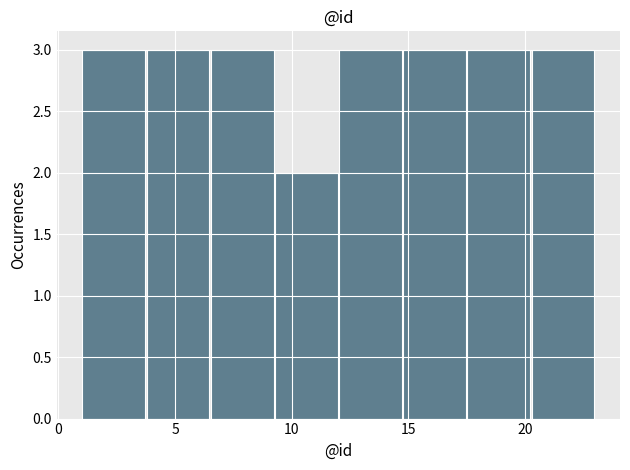

Reading left to right, transcribe this chart: for each bar, give the range it covers on the x-axis and its height. Neither the bar edges nor the heights are printed on the chart, so give them approximately, as read against the axes.

1.00 to 3.75: 3
3.75 to 6.50: 3
6.50 to 9.25: 3
9.25 to 12.00: 2
12.00 to 14.75: 3
14.75 to 17.50: 3
17.50 to 20.25: 3
20.25 to 23.00: 3